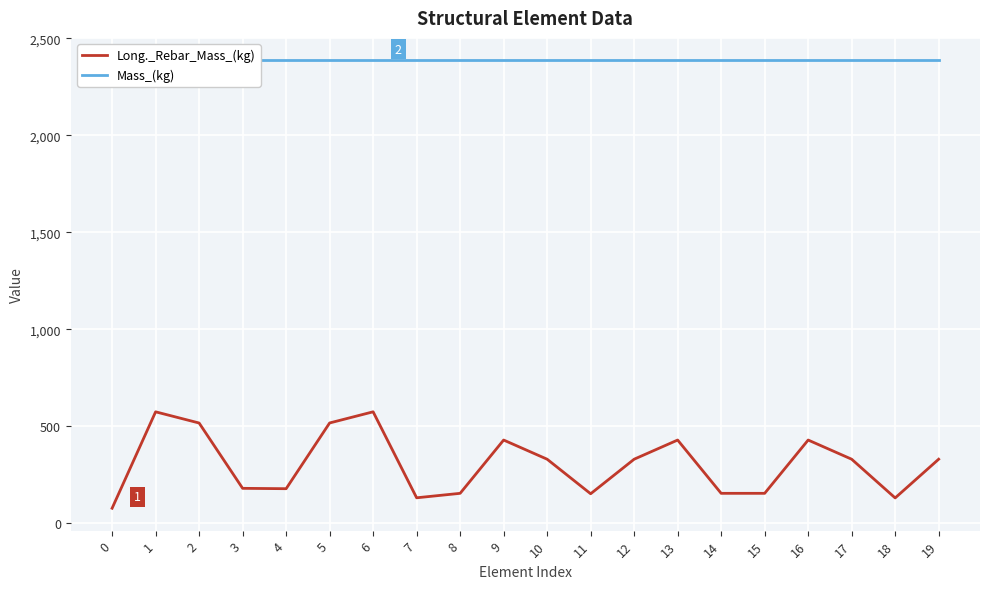

List the labels in order of Long._Rebar_Mass_(kg) value, smallest first.

0, 18, 7, 11, 8, 15, 14, 4, 3, 10, 12, 17, 19, 9, 13, 16, 2, 5, 1, 6